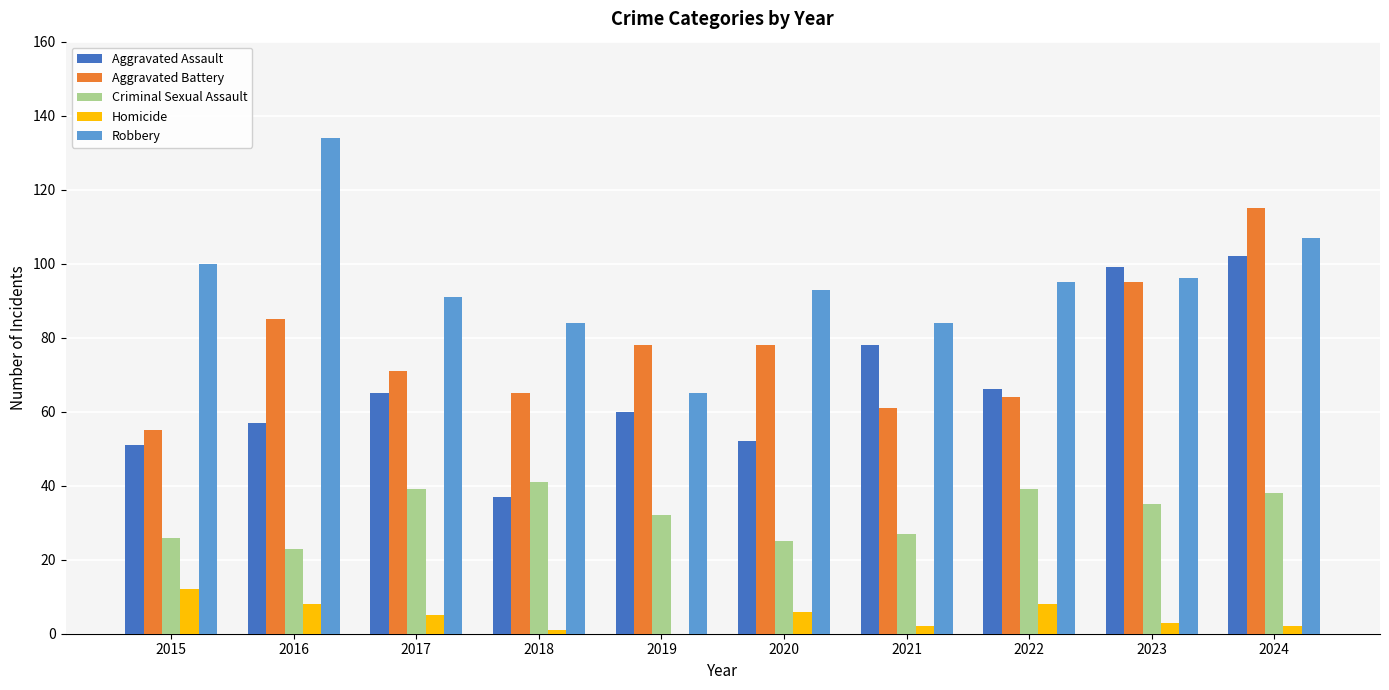

Reading right to left, transcribe all the data shown in this chart.

Aggravated Assault: 2024=102	2023=99	2022=66	2021=78	2020=52	2019=60	2018=37	2017=65	2016=57	2015=51
Aggravated Battery: 2024=115	2023=95	2022=64	2021=61	2020=78	2019=78	2018=65	2017=71	2016=85	2015=55
Criminal Sexual Assault: 2024=38	2023=35	2022=39	2021=27	2020=25	2019=32	2018=41	2017=39	2016=23	2015=26
Homicide: 2024=2	2023=3	2022=8	2021=2	2020=6	2019=0	2018=1	2017=5	2016=8	2015=12
Robbery: 2024=107	2023=96	2022=95	2021=84	2020=93	2019=65	2018=84	2017=91	2016=134	2015=100